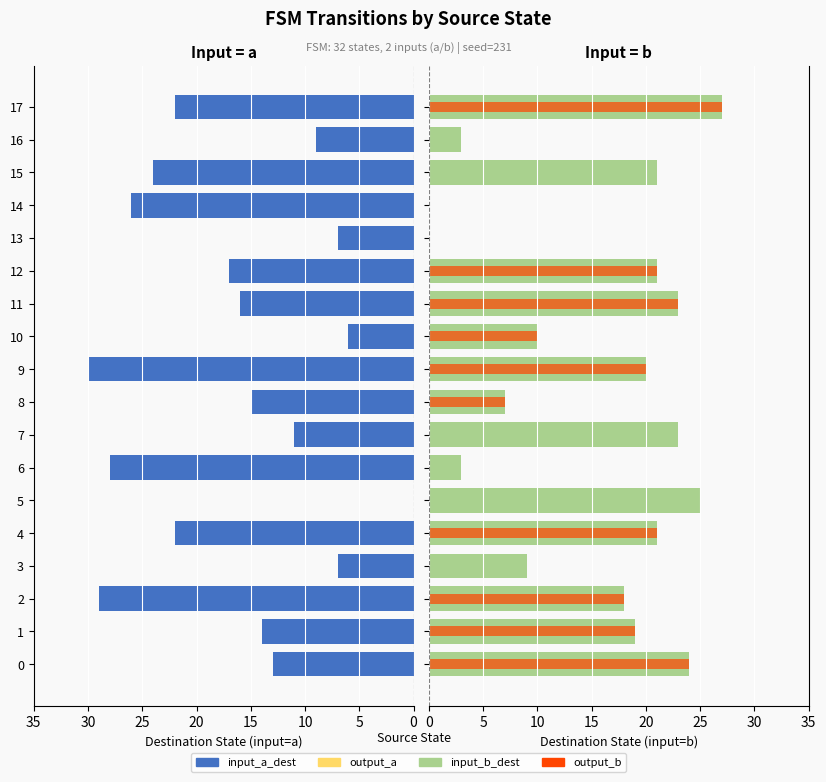

At how many categories does at least one series exceed -16?

18